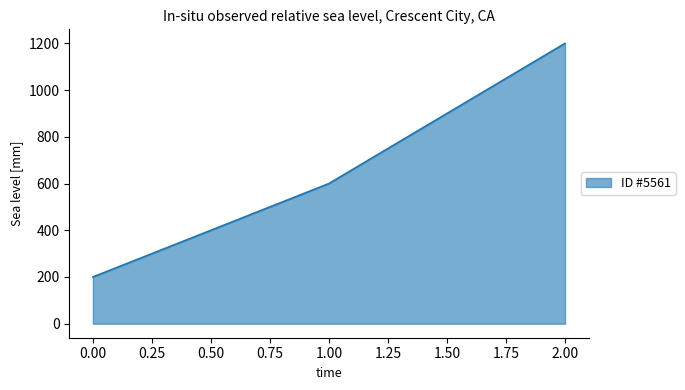

Does the chart display data point markers on the line(s)?

No